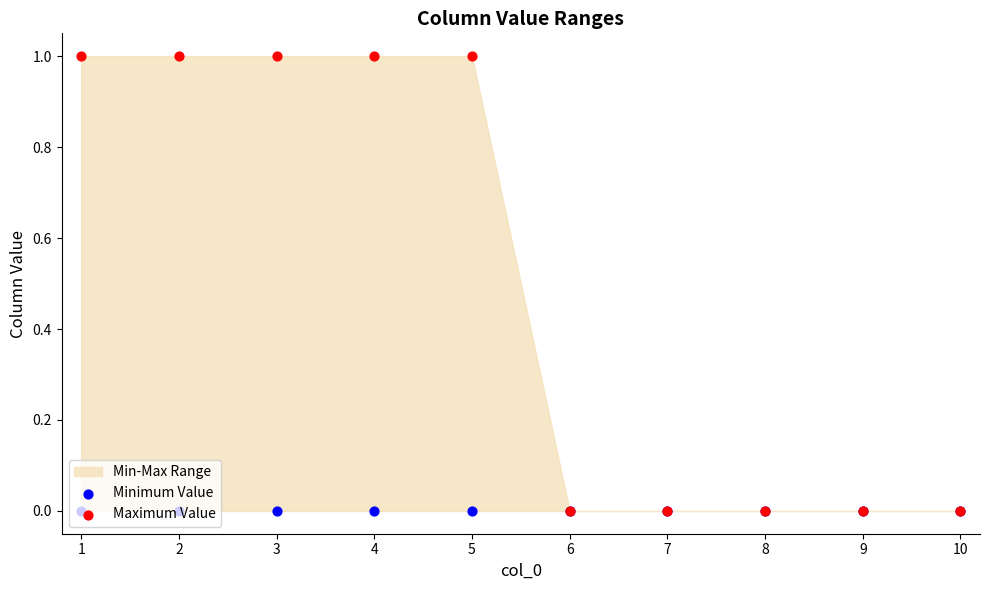

Which series has the largest Y range (max minus min)?

Maximum Value